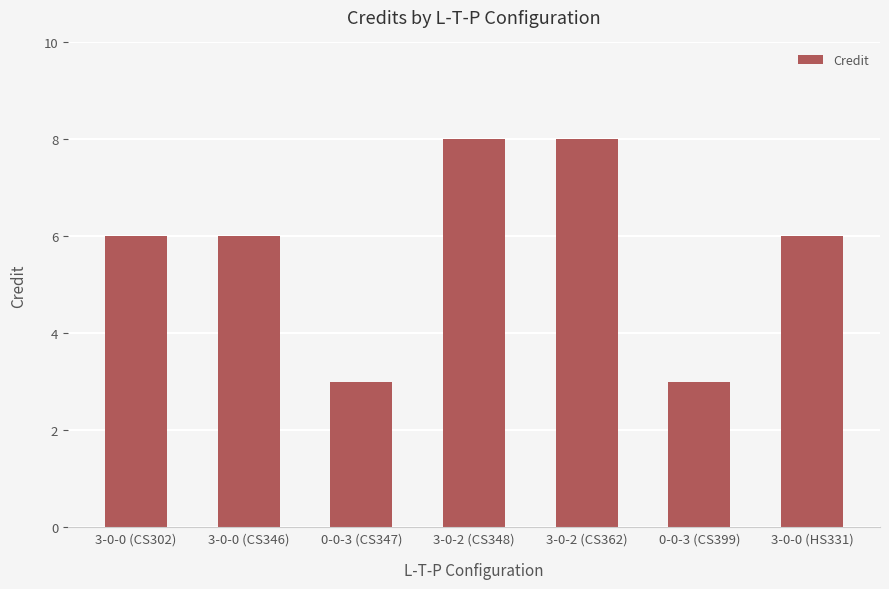

Does the chart contain any negative values?

No